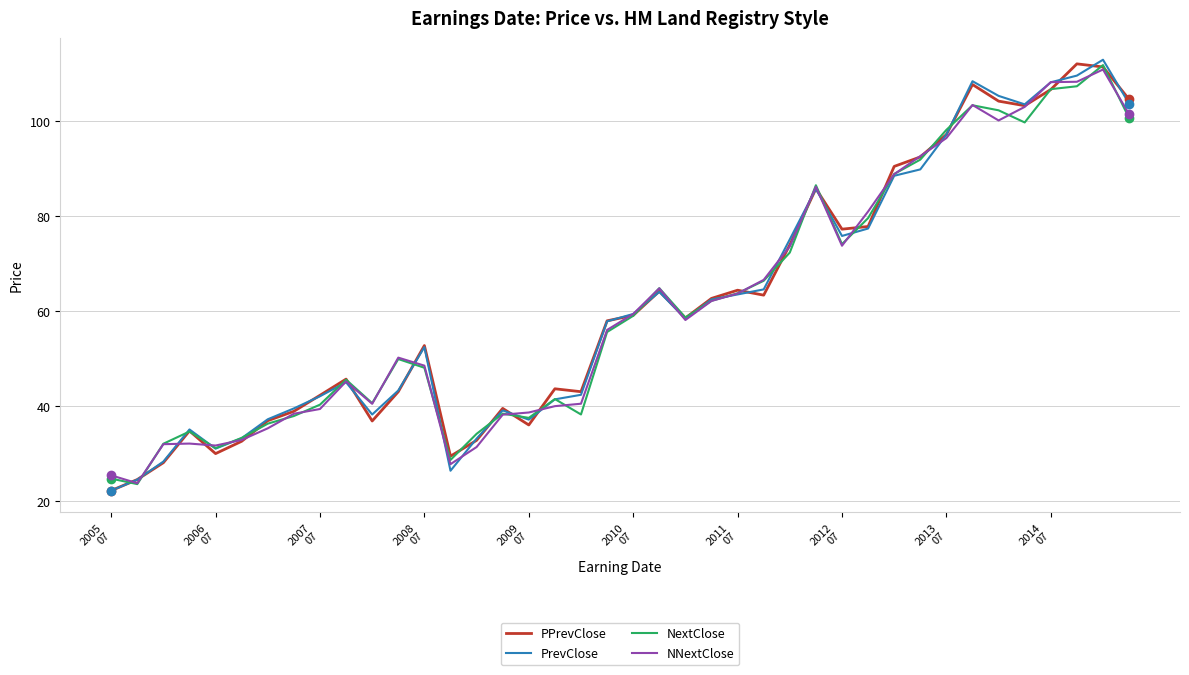

What is the smallest value displayed?

22.3